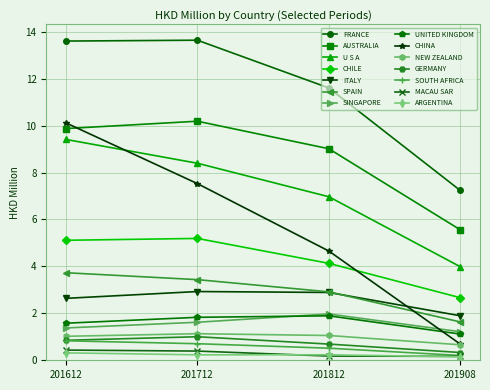

Is the value of ARGENTINA at 201612 greater than the value of SPAIN at 201712?

No